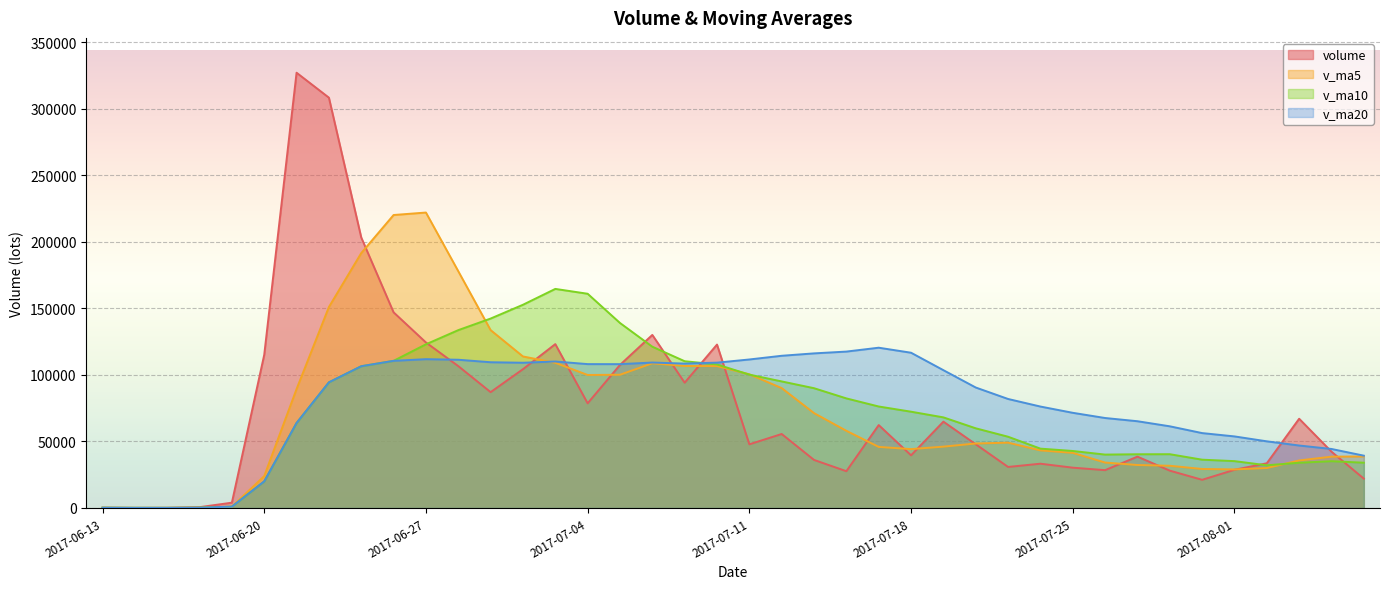

Between 2017-07-14 and 2017-07-31, which is larger?

2017-07-14